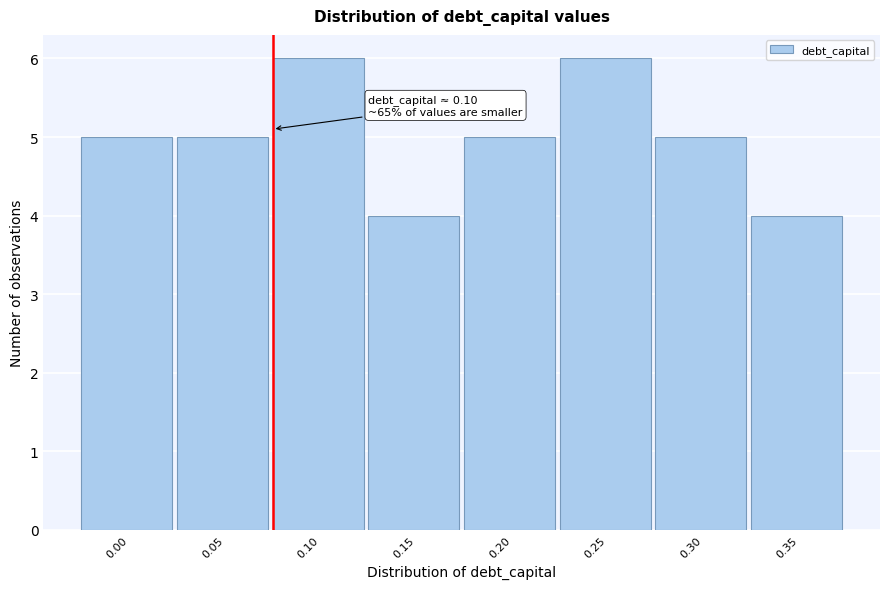

Reading left to right, list all the values displayed in this chart.

0.00=5	0.05=5	0.10=6	0.15=4	0.20=5	0.25=6	0.30=5	0.35=4